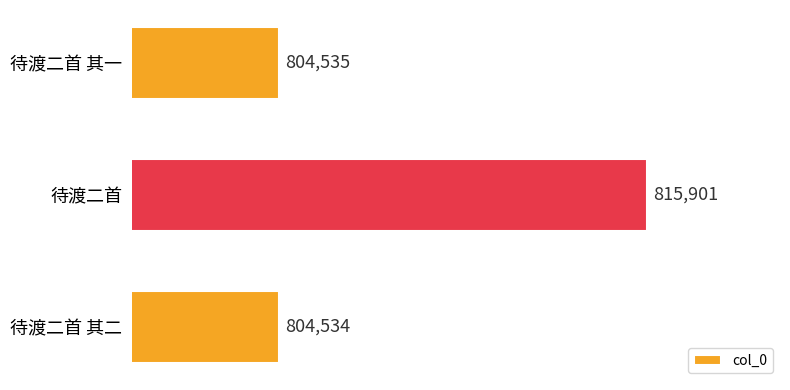

Reading bottom to top, list all the values displayed in this chart.

待渡二首 其二=804534	待渡二首=815901	待渡二首 其一=804535